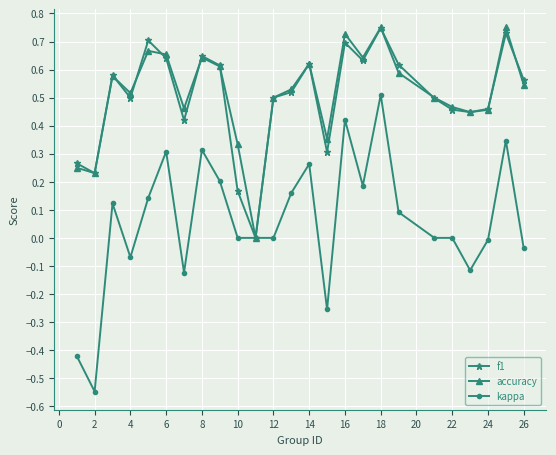

Which series has the widest spread of values?

kappa